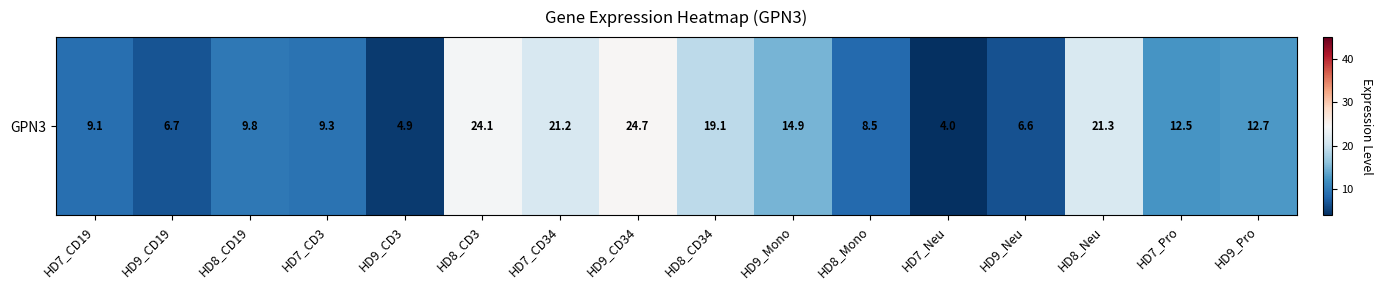

Reading left to right, extract all data points from this chart.

HD7_CD19=9.1	HD9_CD19=6.7	HD8_CD19=9.8	HD7_CD3=9.3	HD9_CD3=4.9	HD8_CD3=24.1	HD7_CD34=21.2	HD9_CD34=24.7	HD8_CD34=19.1	HD9_Mono=14.9	HD8_Mono=8.5	HD7_Neu=4.0	HD9_Neu=6.6	HD8_Neu=21.3	HD7_Pro=12.5	HD9_Pro=12.7